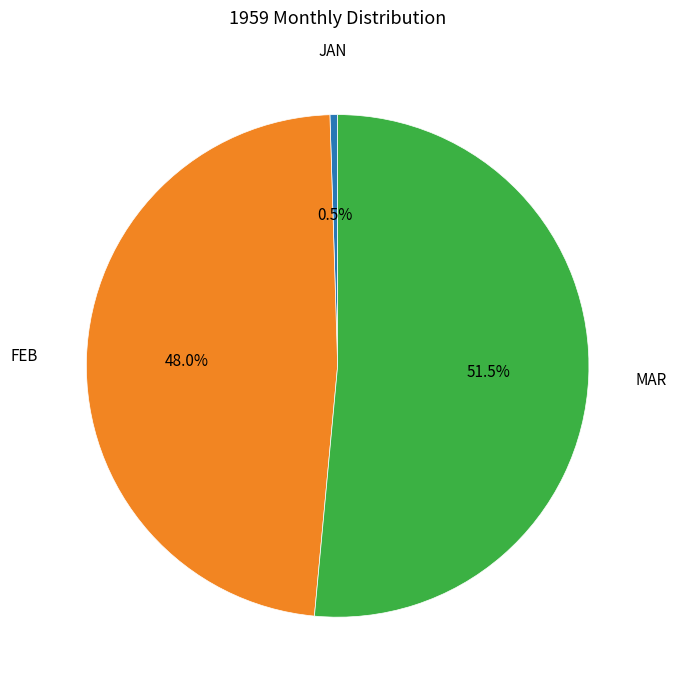

Which slice represents more than half of the pie?

MAR